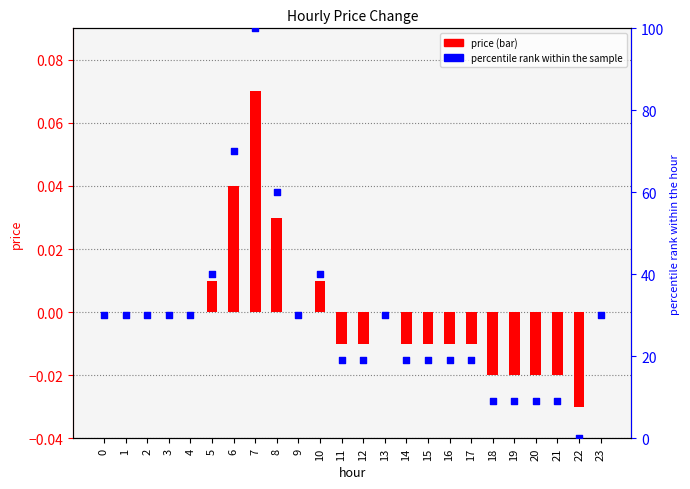

At how many categories does at least one series exceed 13?

19